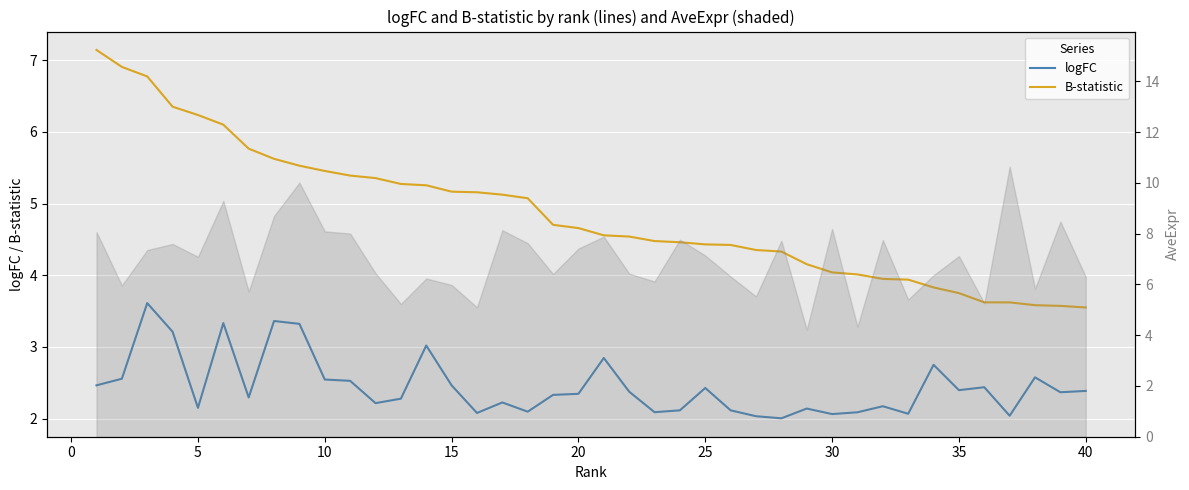

How many data points does each series have?

40